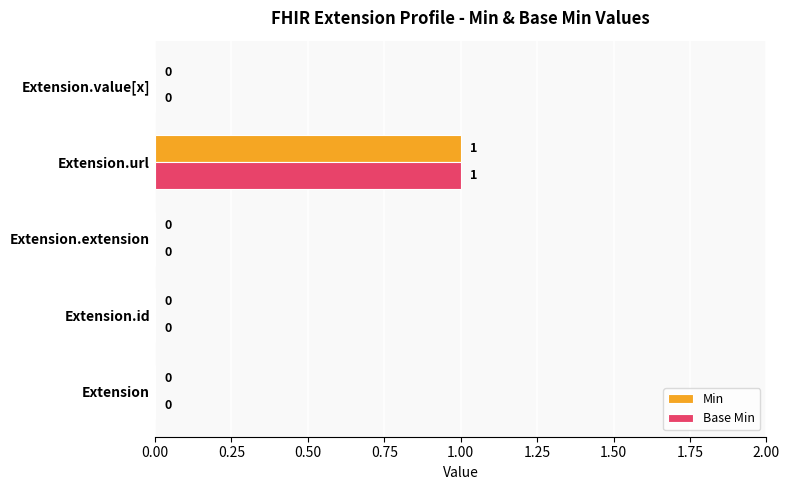

At which category does the chart reach its peak across all series?

Extension.url